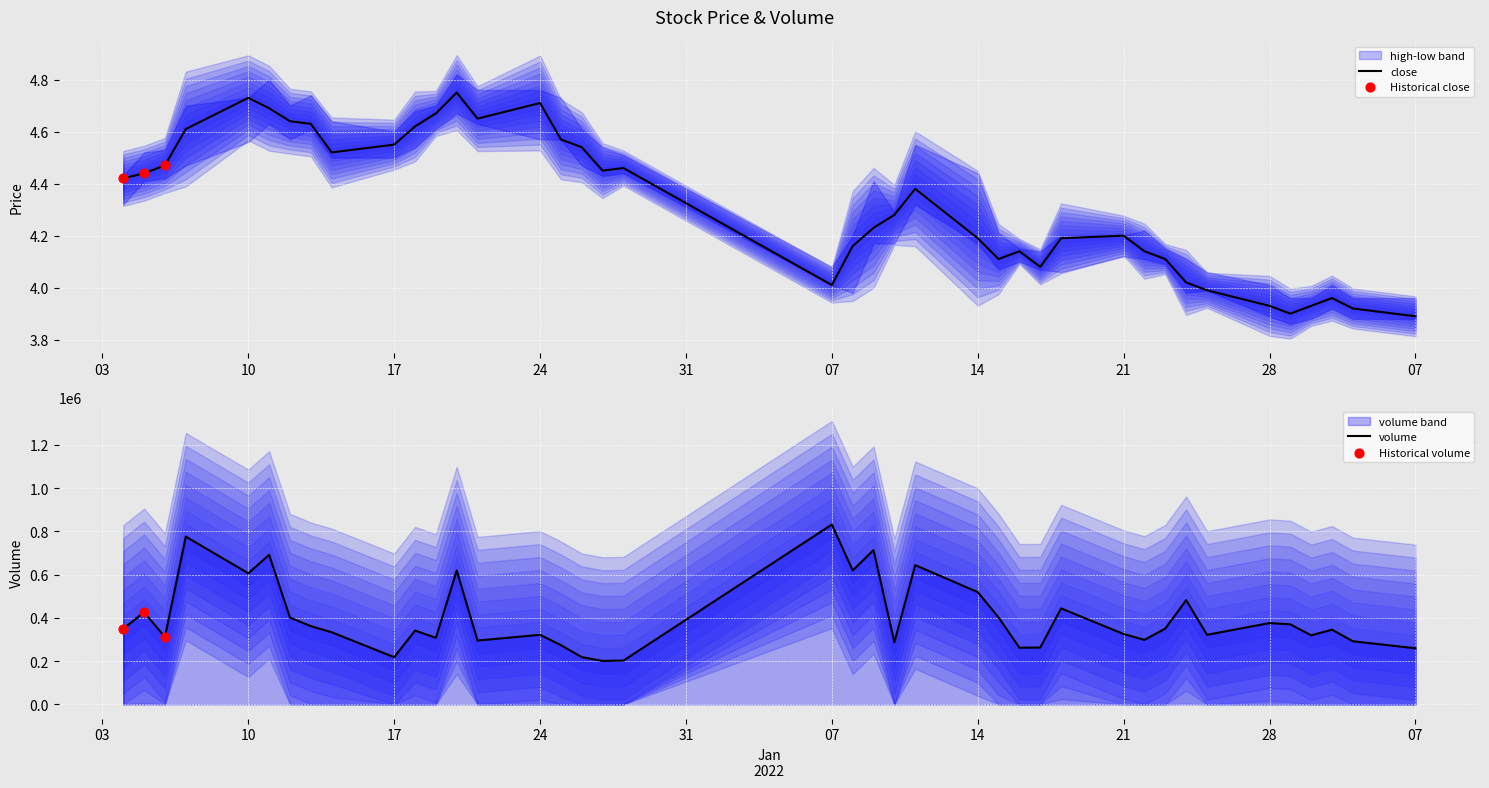

Is the value of close at 2022-01-19 greater than the value of high at 2022-02-14?

Yes